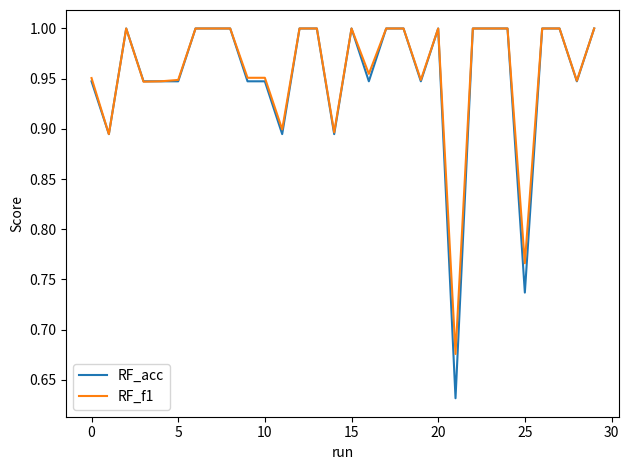

What are all the series names shown in the legend?

RF_acc, RF_f1